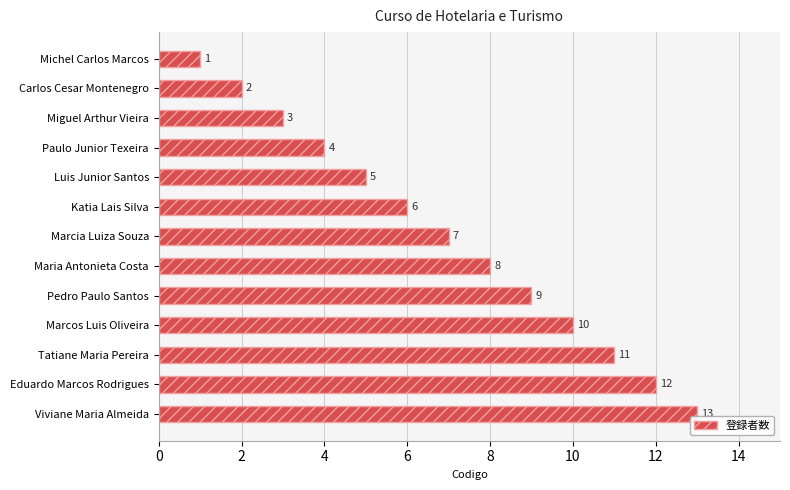

The value at Viviane Maria Almeida is 17. True or false?

False